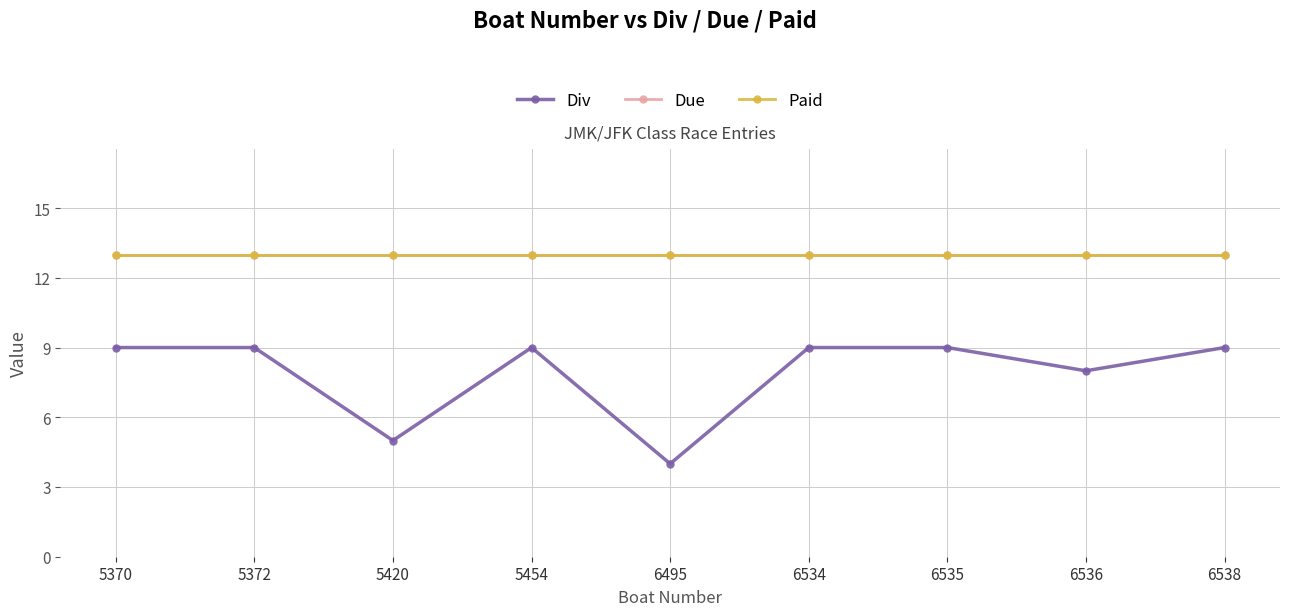

At how many categories does at least one series exceed 9?

9